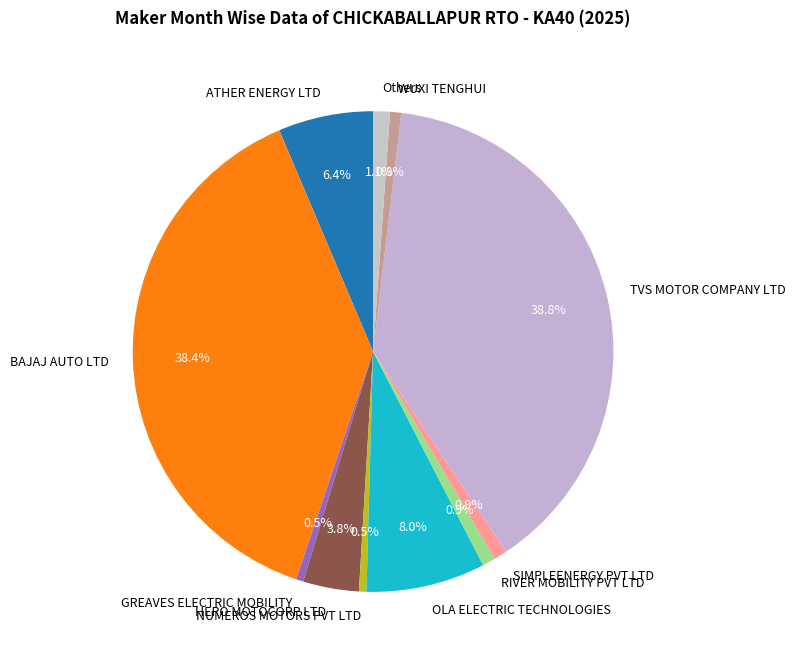

Which has a higher value, ATHER ENERGY LTD or WUXI TENGHUI?

ATHER ENERGY LTD